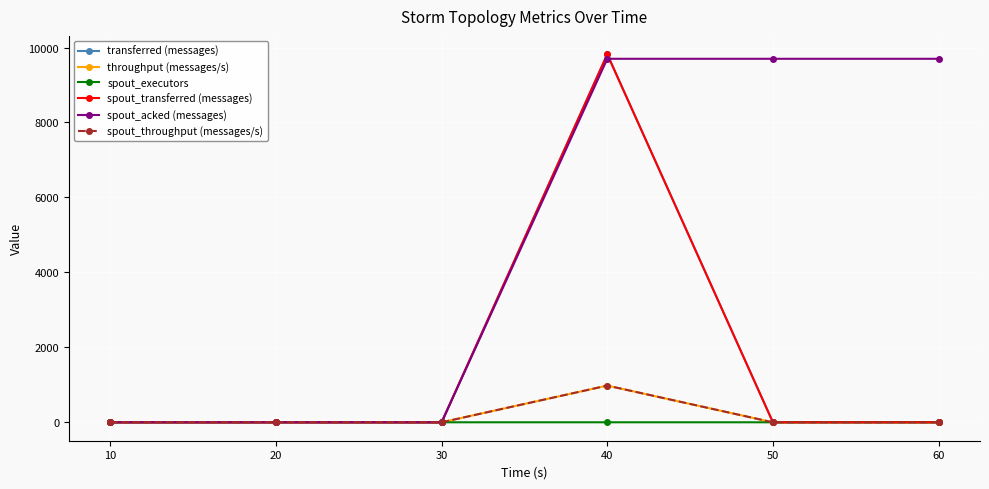

Between which two adjacent categories do spout_acked (messages) and spout_transferred (messages) first intersect?

40 and 50